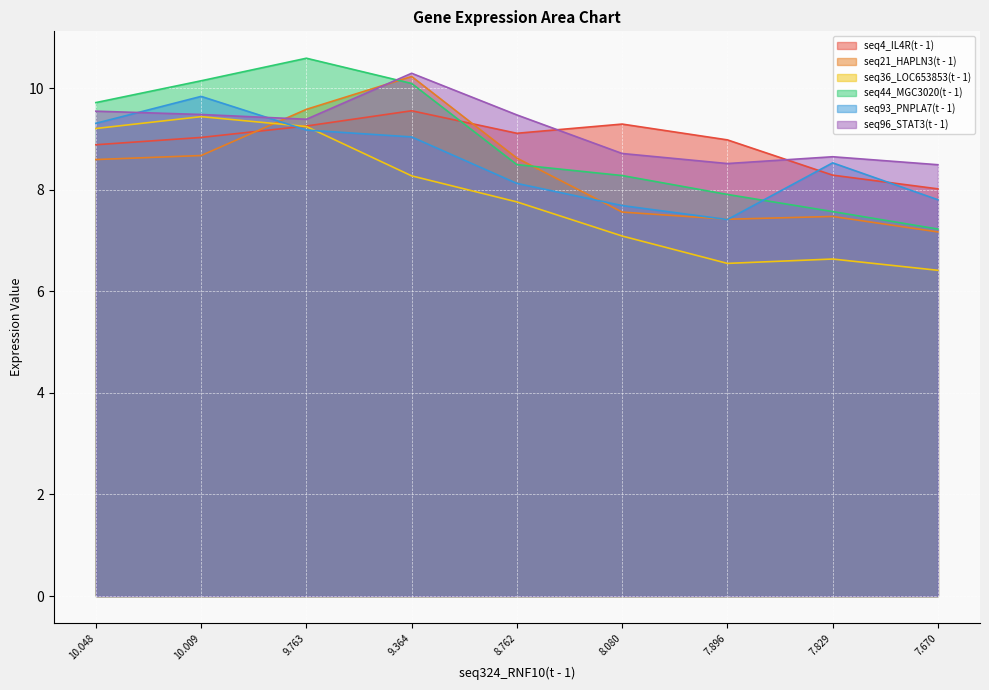

At which label does seq36_LOC653853(t - 1) first exceed 7?

10.048